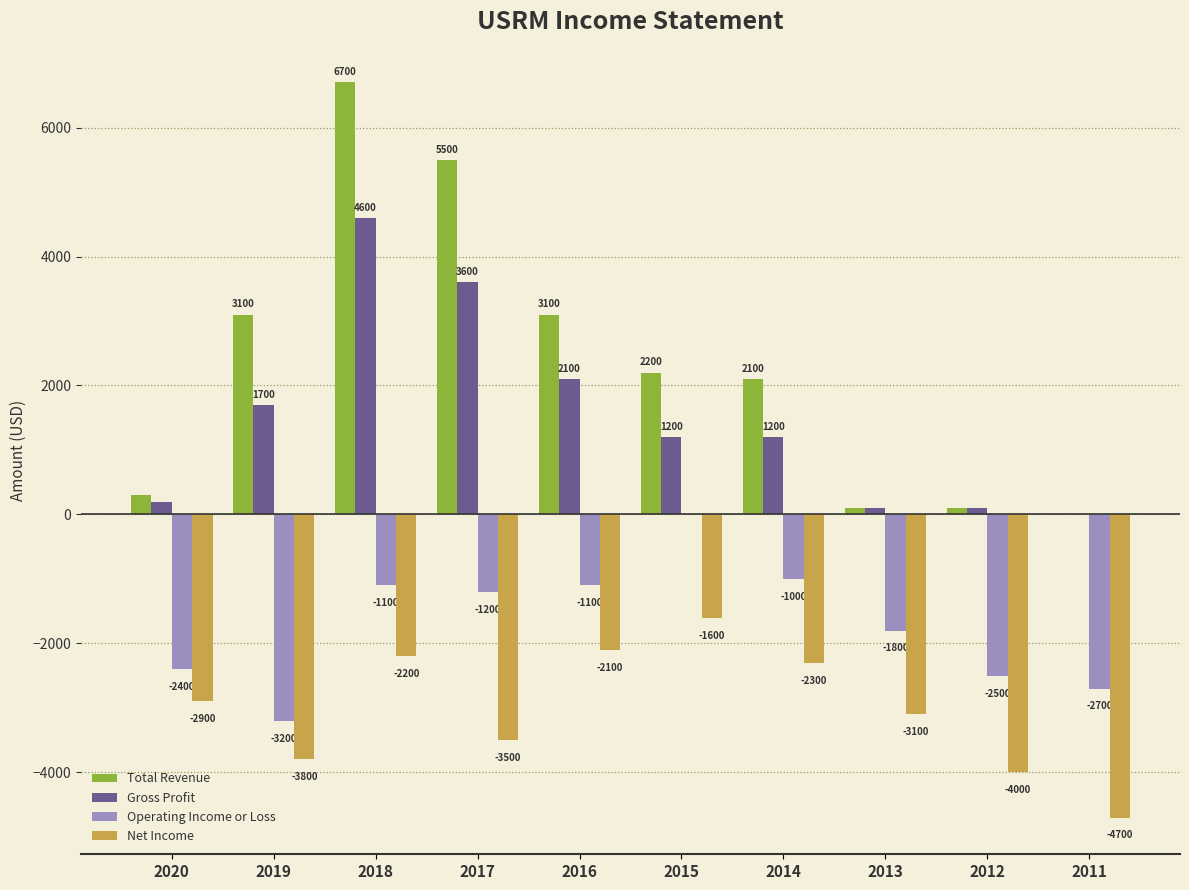

Reading left to right, extract all data points from this chart.

Total Revenue: 300	3100	6700	5500	3100	2200	2100	100	100	0
Gross Profit: 200	1700	4600	3600	2100	1200	1200	100	100	0
Operating Income or Loss: -2400	-3200	-1100	-1200	-1100	0	-1000	-1800	-2500	-2700
Net Income: -2900	-3800	-2200	-3500	-2100	-1600	-2300	-3100	-4000	-4700